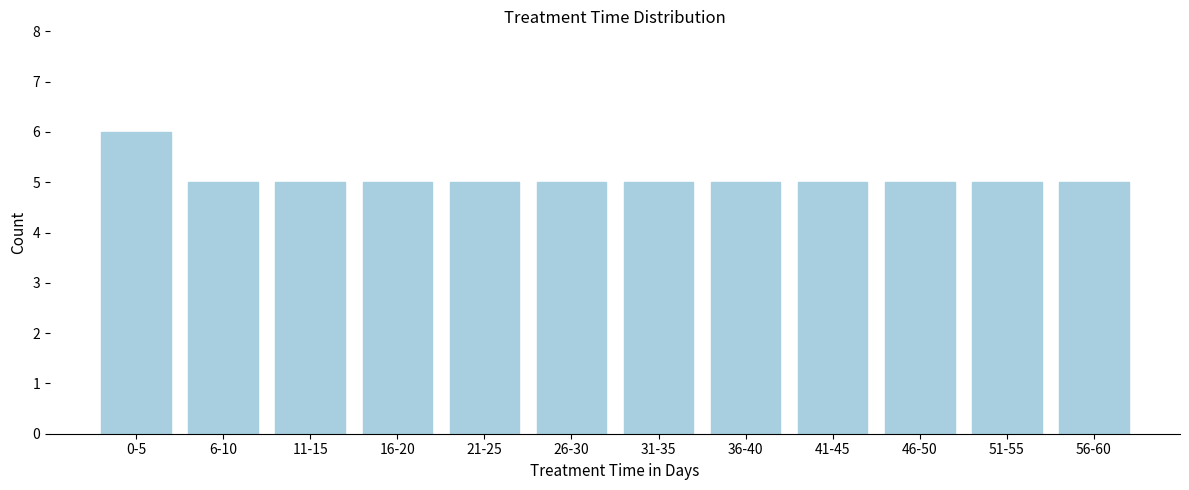

Reading left to right, transcribe all the data shown in this chart.

6	5	5	5	5	5	5	5	5	5	5	5